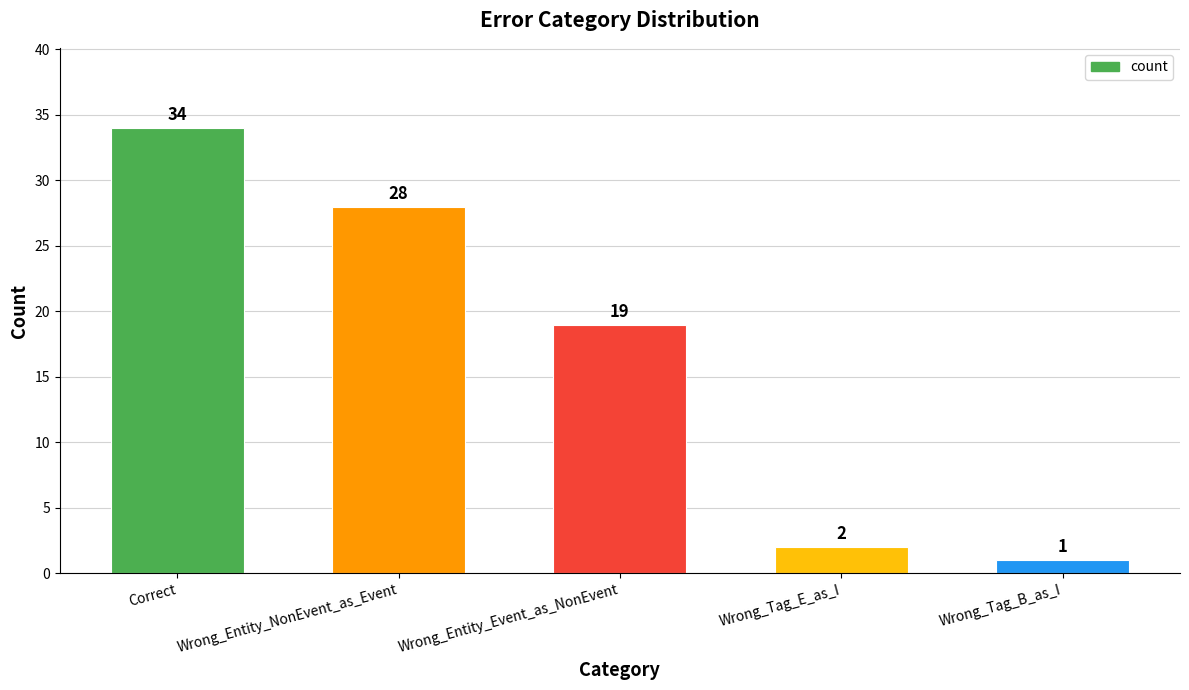

The chart shows a value of 54 at Correct. True or false?

False